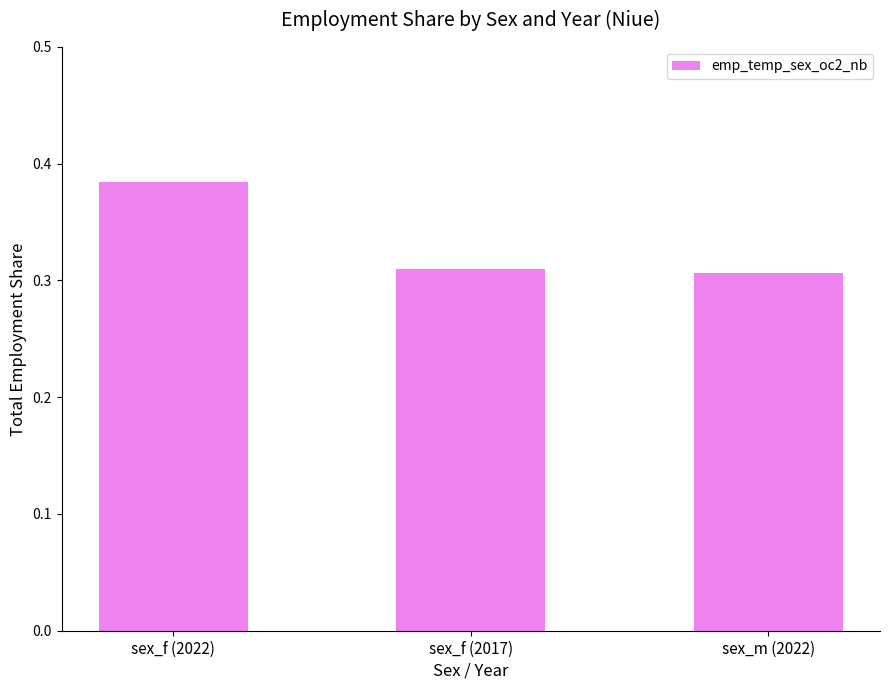

What is the label of the 1st bar from the right?

sex_m (2022)